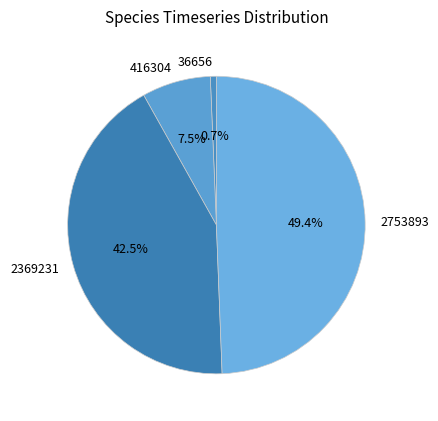

True or false: 36656 accounts for 1% of the total.

True